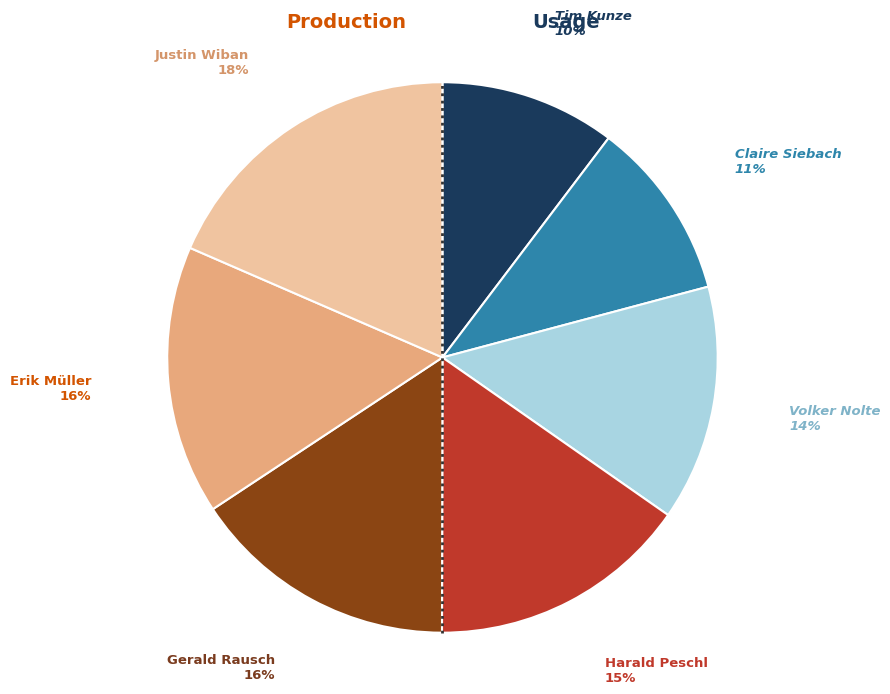

Does any single category account for the majority?

No